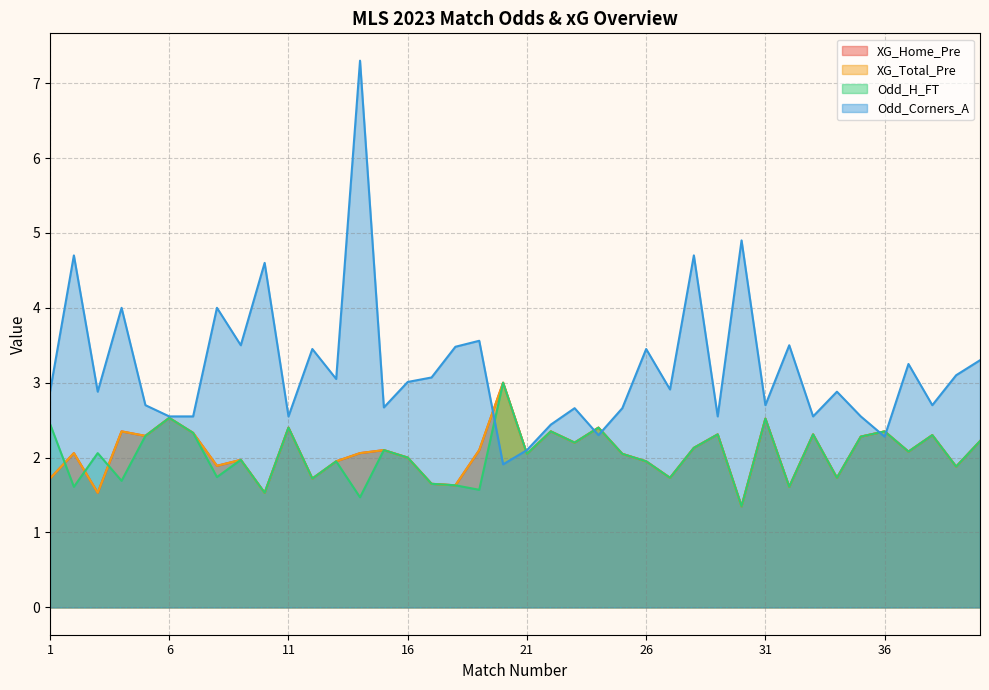

Reading right to left, transcribe all the data shown in this chart.

XG_Home_Pre: 2.2	1.9	2.3	2.1	2.4	2.3	1.7	2.3	1.6	2.5	1.4	2.3	2.1	1.7	1.9	2.0	2.4	2.2	2.4	2.0	3.0	2.1	1.6	1.6	2.0	2.1	2.1	1.9	1.7	2.4	1.5	2.0	1.9	2.3	2.5	2.3	2.4	1.5	2.1	1.7
XG_Total_Pre: 2.2	1.9	2.3	2.1	2.4	2.3	1.7	2.3	1.6	2.5	1.4	2.3	2.1	1.7	1.9	2.0	2.4	2.2	2.4	2.0	3.0	2.1	1.6	1.6	2.0	2.1	2.1	1.9	1.7	2.4	1.5	2.0	1.9	2.3	2.5	2.3	2.4	1.5	2.1	1.7
Odd_H_FT: 2.2	1.9	2.3	2.1	2.4	2.3	1.7	2.3	1.6	2.5	1.4	2.3	2.1	1.7	1.9	2.0	2.4	2.2	2.4	2.0	3.0	1.6	1.6	1.6	2.0	2.1	1.5	1.9	1.7	2.4	1.5	2.0	1.7	2.3	2.5	2.3	1.7	2.1	1.6	2.5
Odd_Corners_A: 3.3	3.1	2.7	3.2	2.3	2.5	2.9	2.5	3.5	2.7	4.9	2.5	4.7	2.9	3.5	2.7	2.3	2.7	2.4	2.1	1.9	3.6	3.5	3.1	3.0	2.7	7.3	3.0	3.5	2.5	4.6	3.5	4.0	2.5	2.5	2.7	4.0	2.9	4.7	2.9